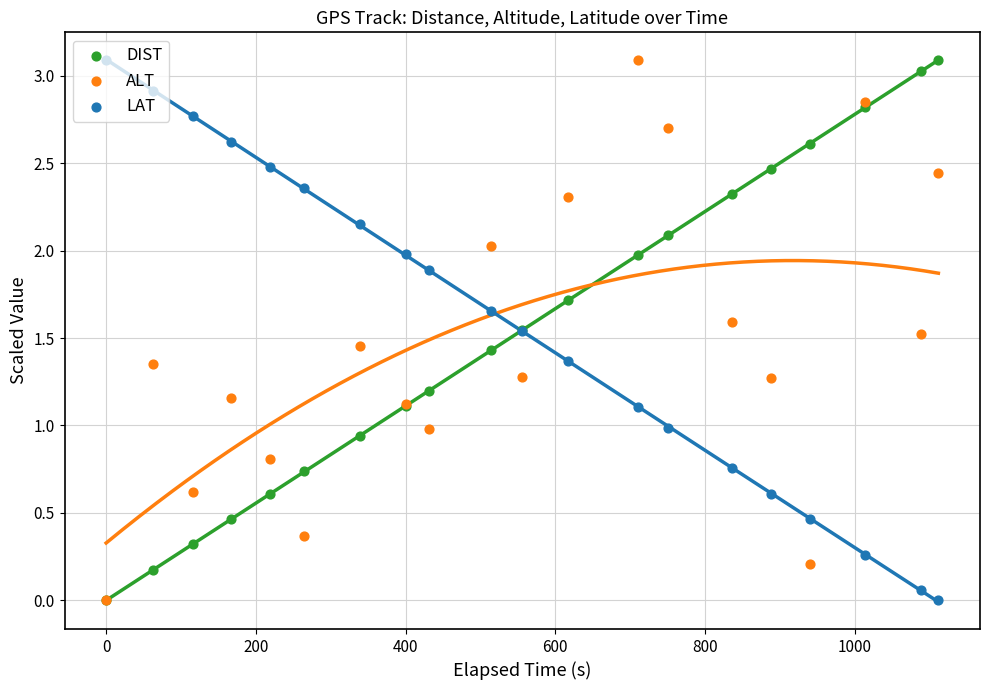

Which series has the largest total across all categories?

LAT